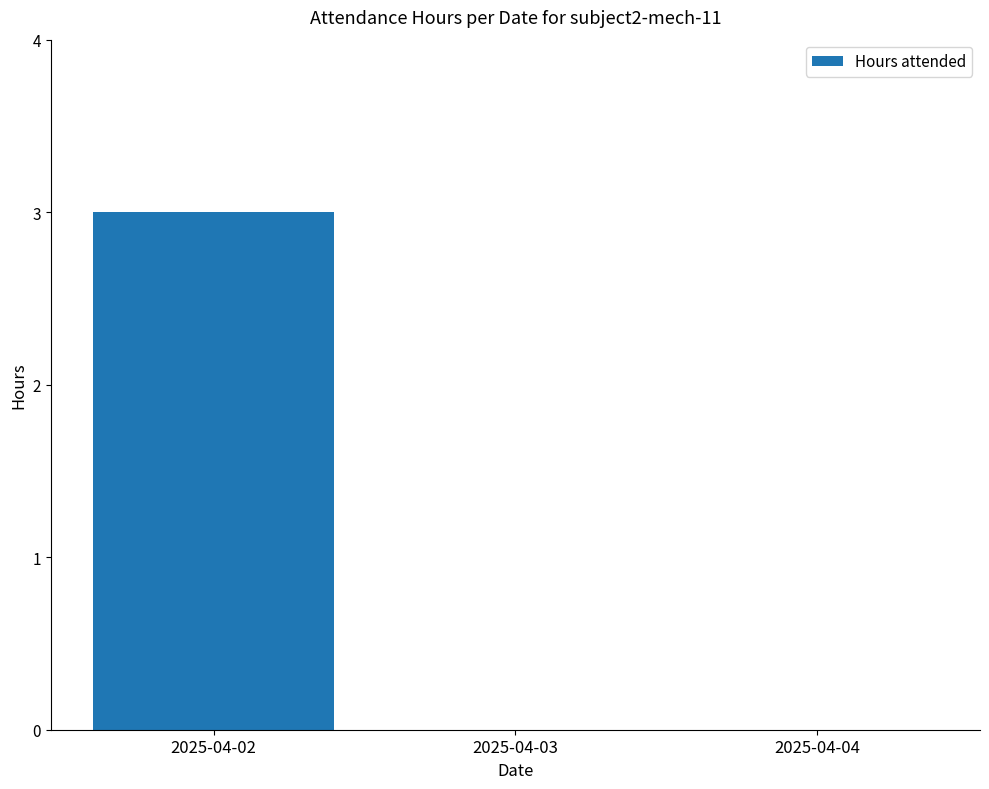

Which has a higher value, 2025-04-02 or 2025-04-04?

2025-04-02